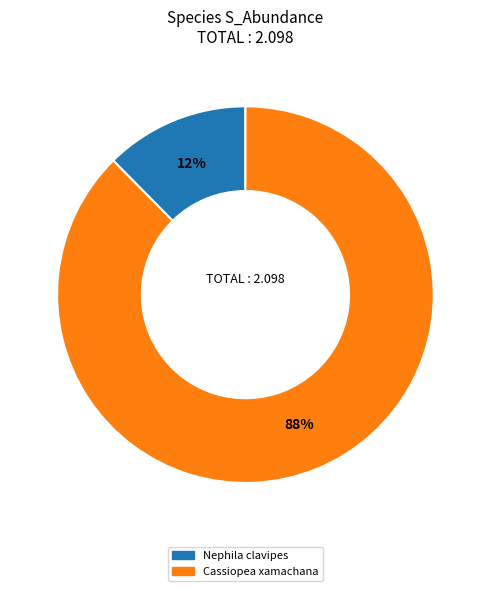

What percentage is the Cassiopea xamachana slice, to the nearest percent?

88%